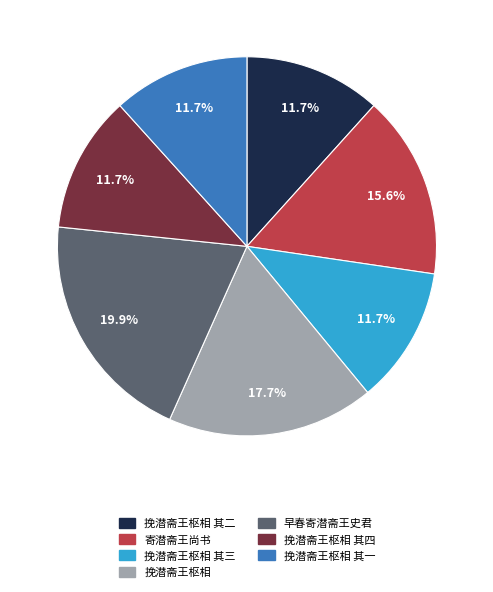

Does any single category account for the majority?

No